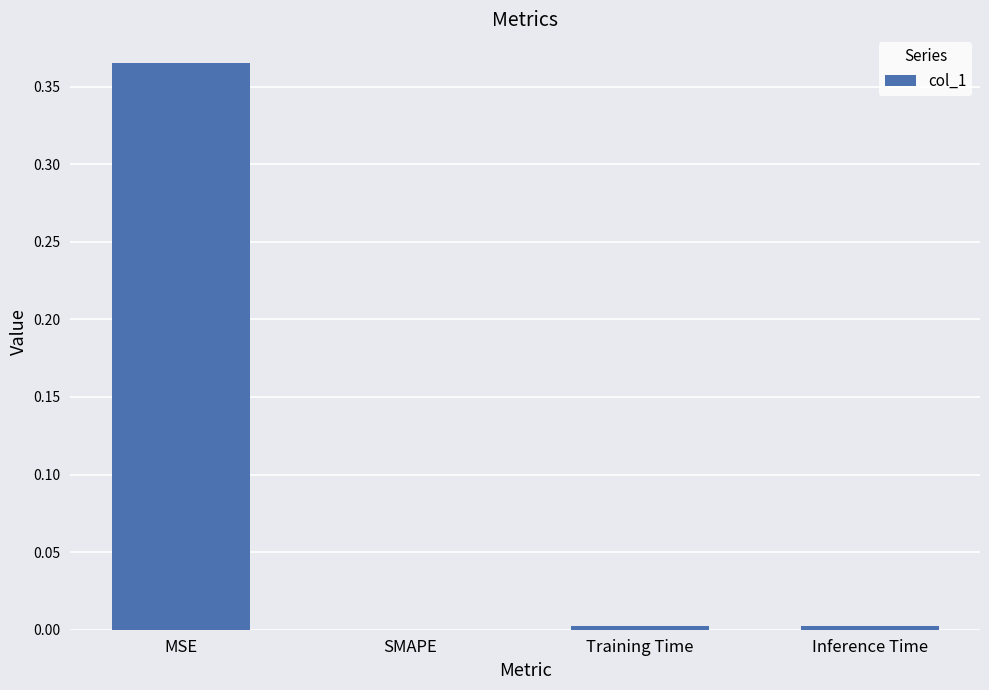

The chart shows a value of 0.0 at Training Time. True or false?

True